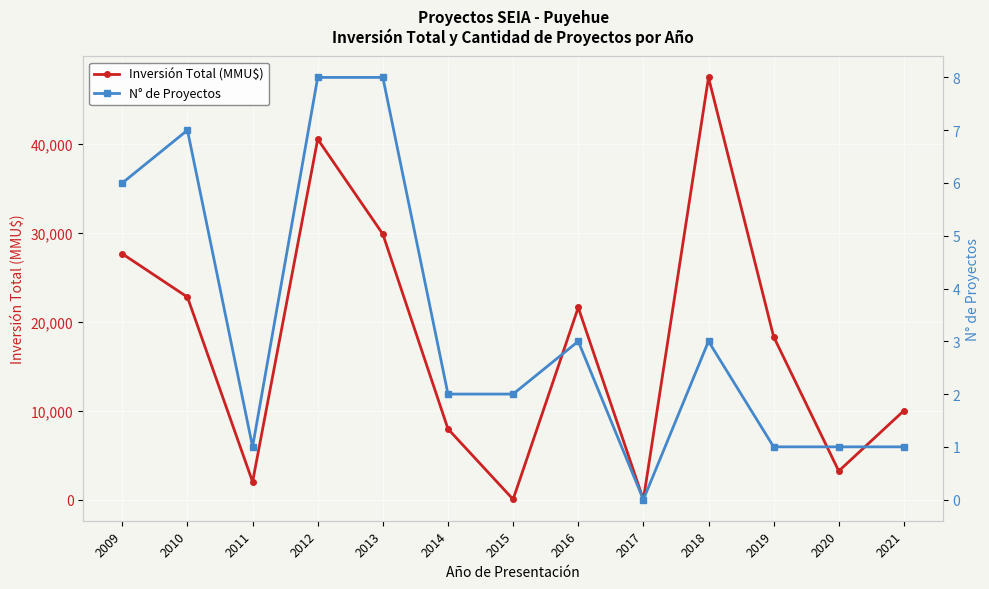

How many interior local peaks does the Inversión Total (MMU$) series have?

3